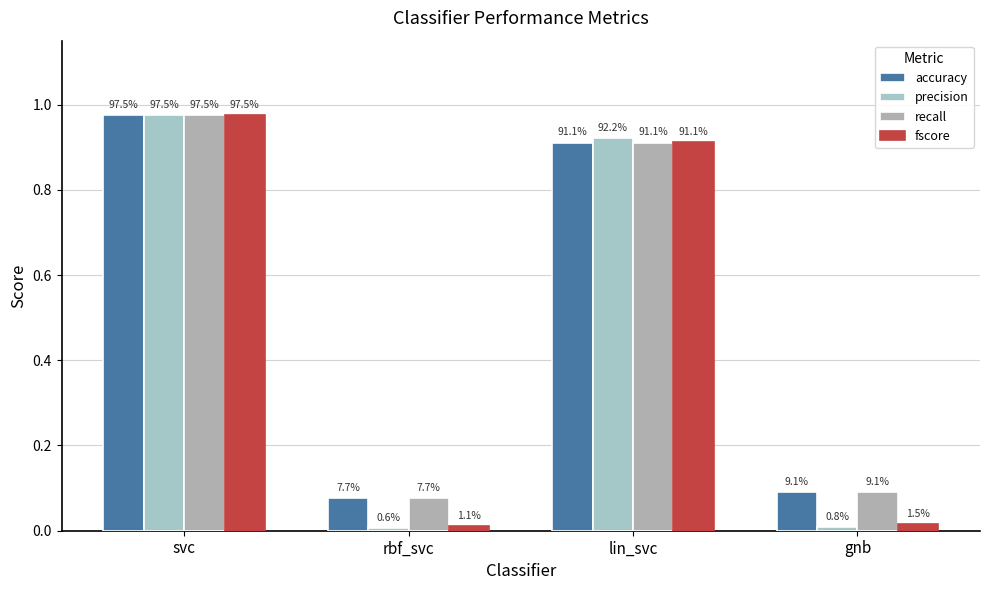

Rank the categories by accuracy value from lowest to highest.

rbf_svc, gnb, lin_svc, svc